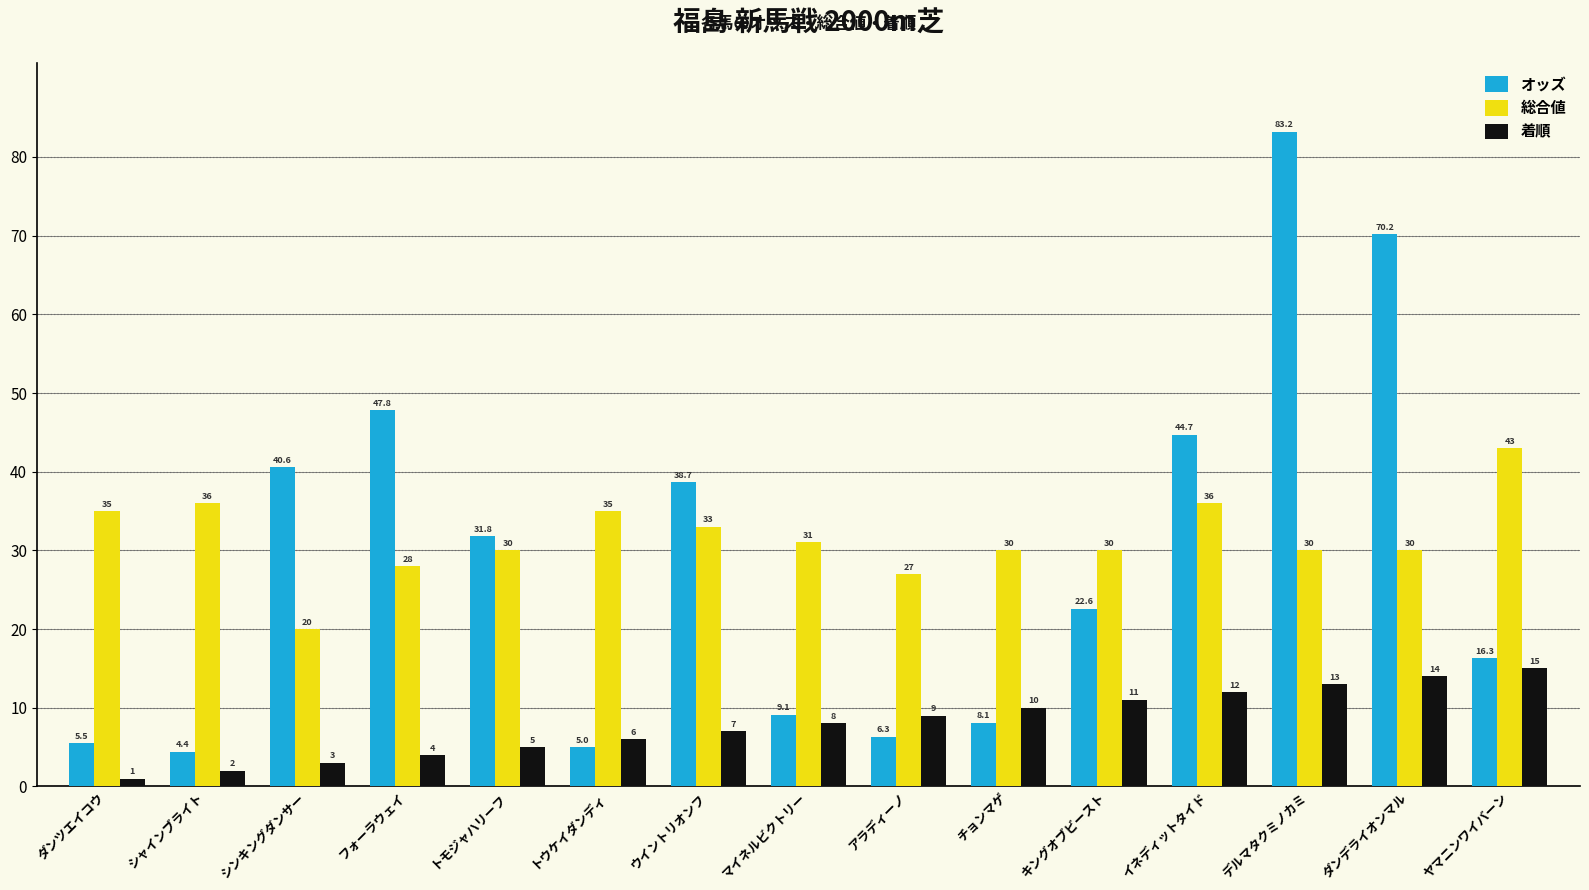

Which category has the lowest value in the 総合値 series?

シンキングダンサー